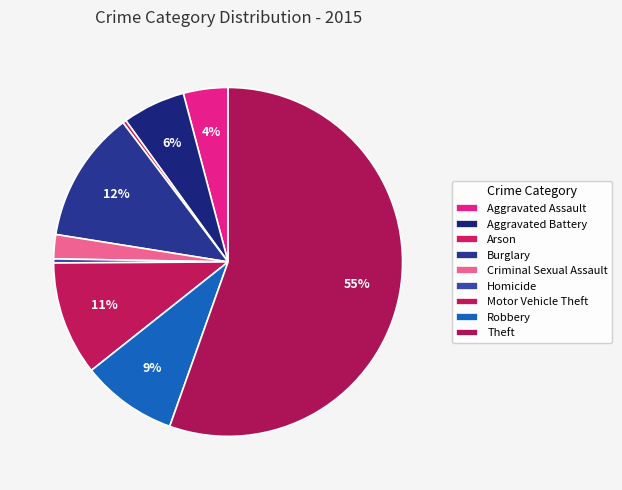

How many segments does this pie chart have?

9